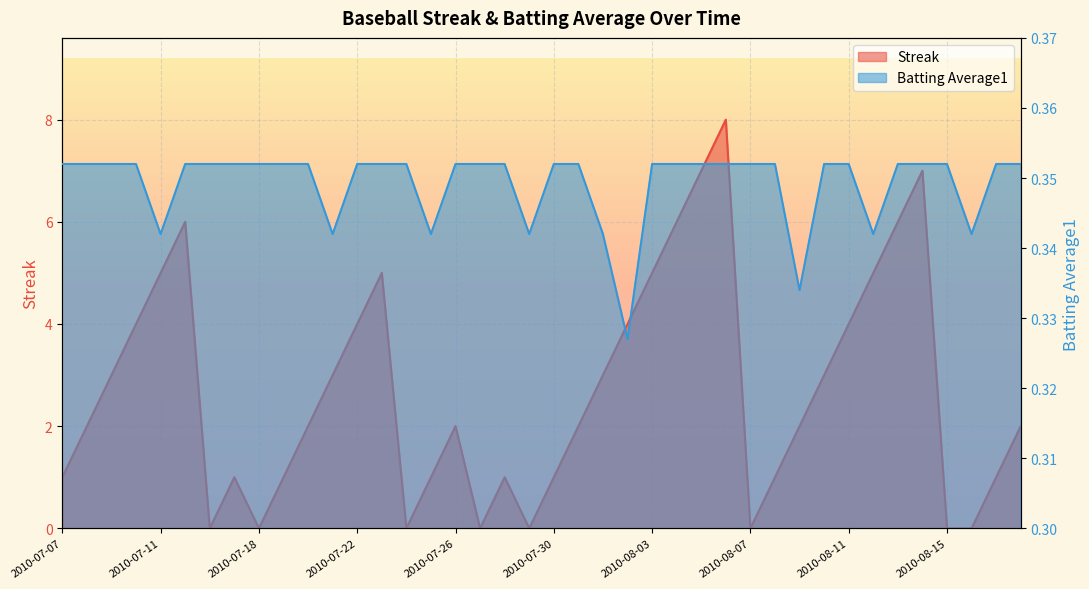

Which has a higher value, 2010-07-28 or 2010-07-27?

2010-07-28